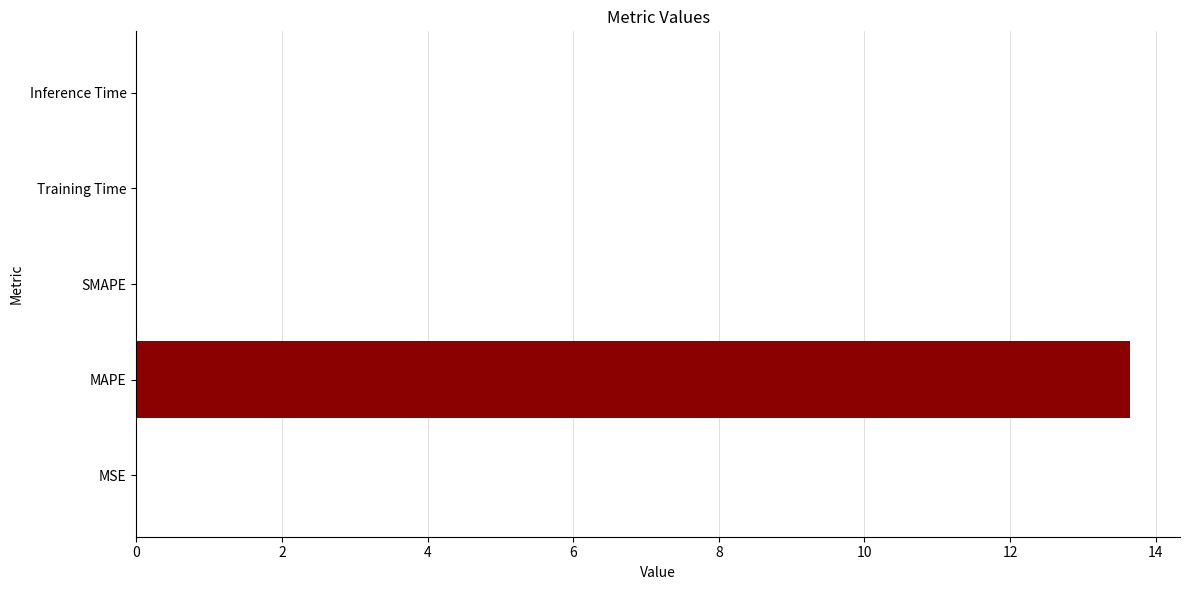

The value at MSE is 0.0. True or false?

True